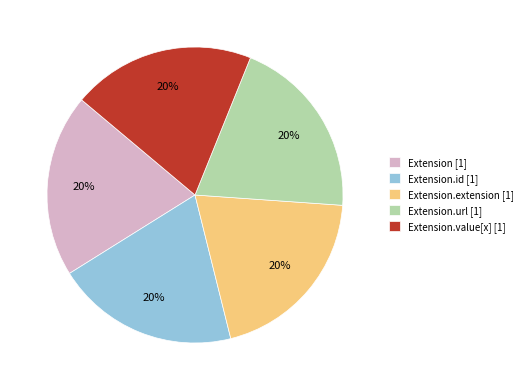

To the nearest percent, what is the combined percentage of Extension.extension [1] and Extension.value[x] [1]?

40%